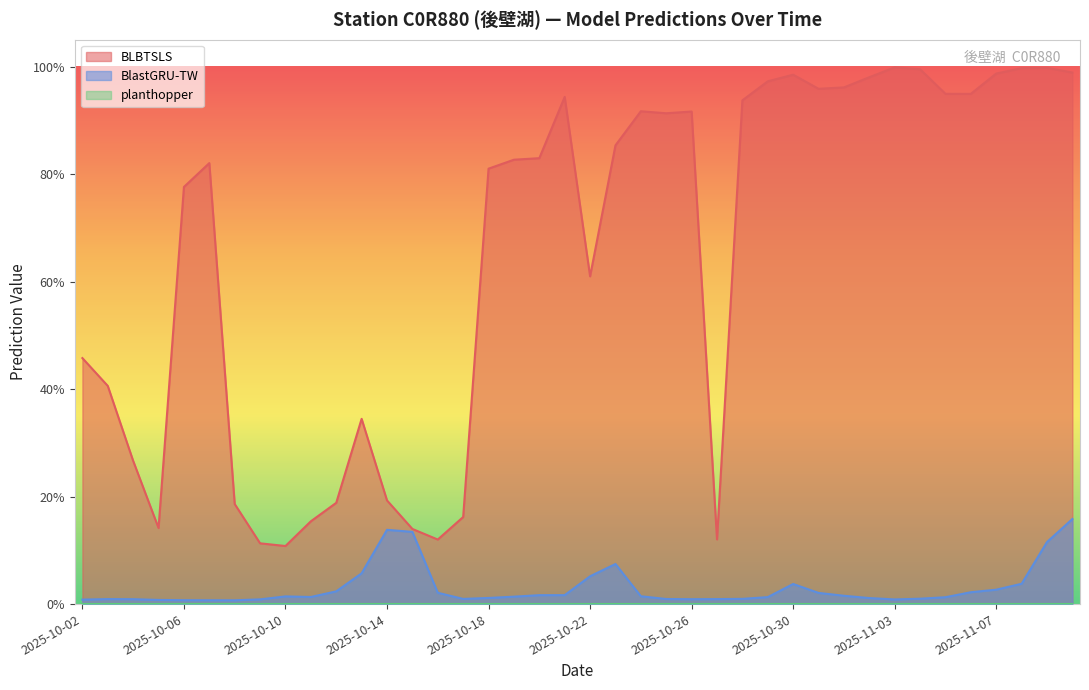

What is the label of the 36th point from the right?

2025-10-06